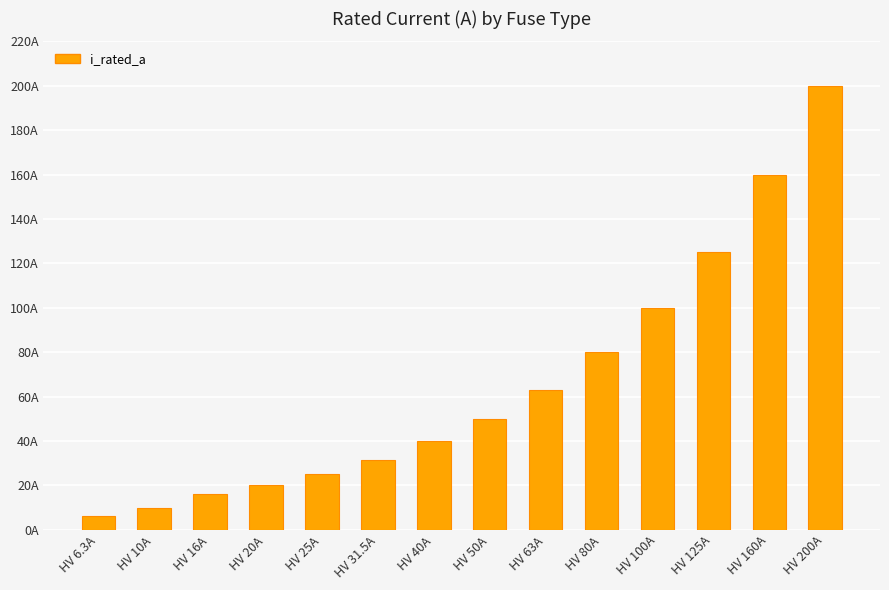

Count the number of values greater than 50.

6